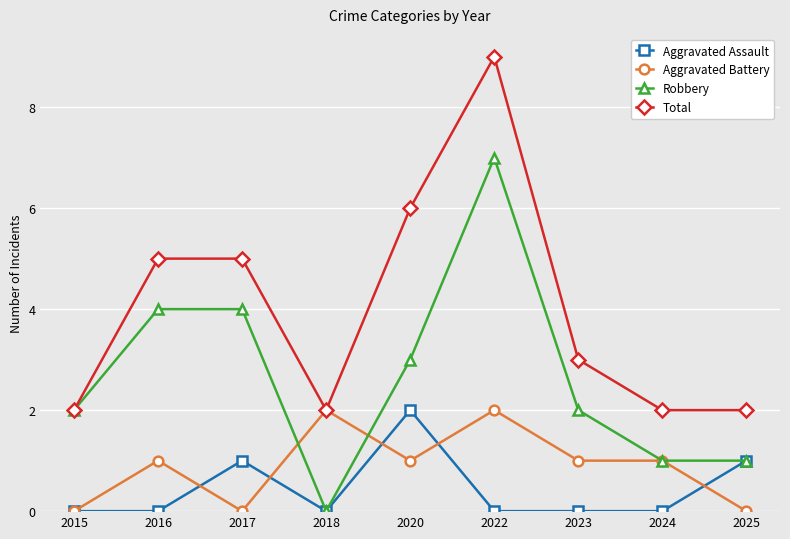

How many values in the Total series are below 3?

4